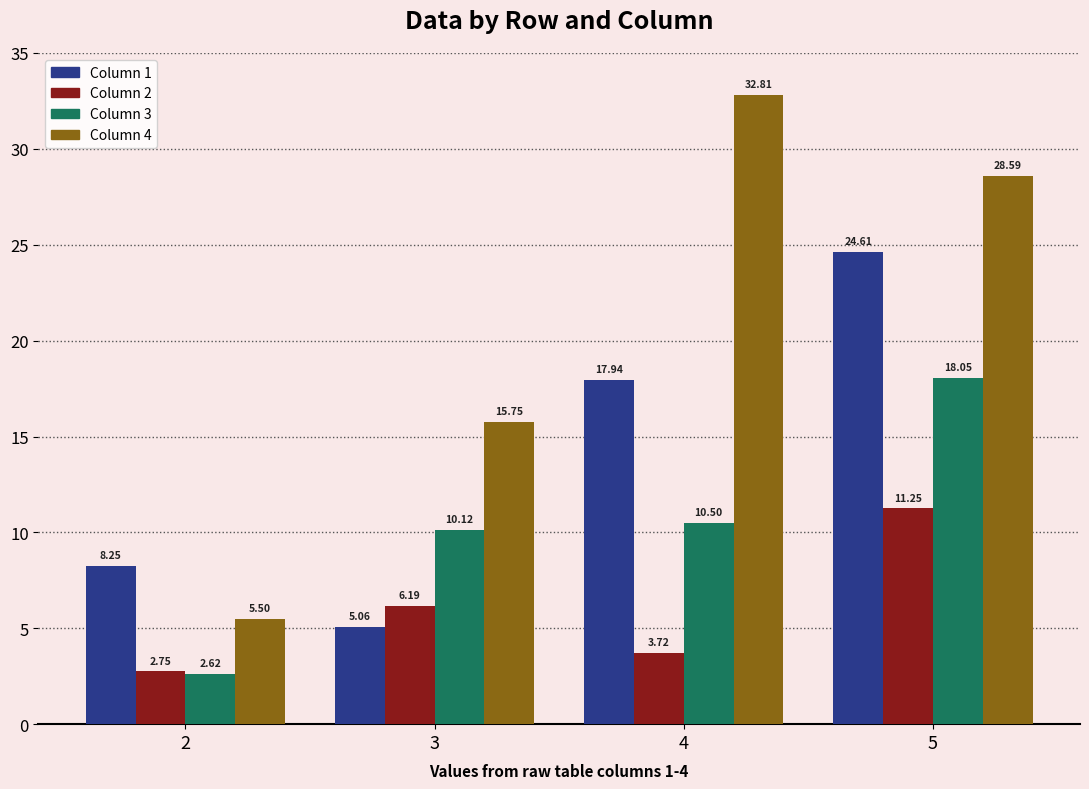

What is the difference between the highest and lowest values at 5?

17.3